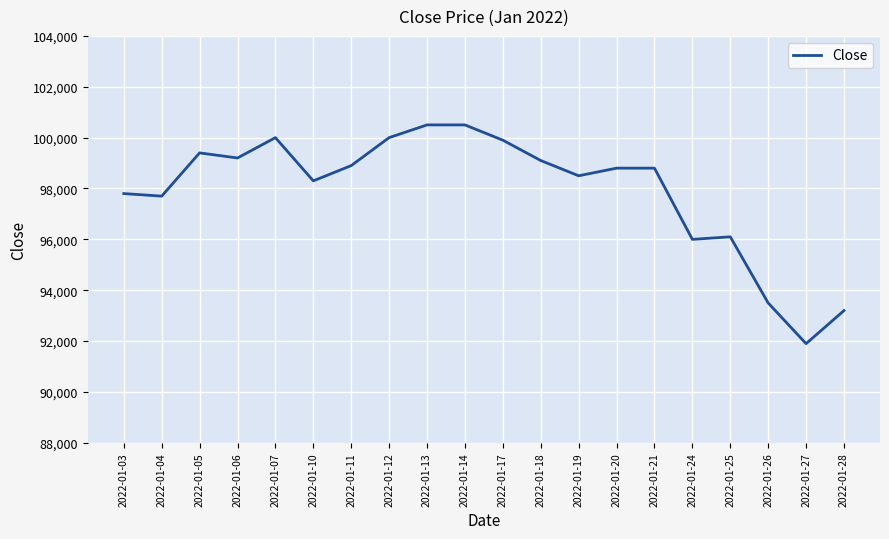

Approximately how many times larger is the value at 2022-01-17 compared to 2022-01-28?

1.1